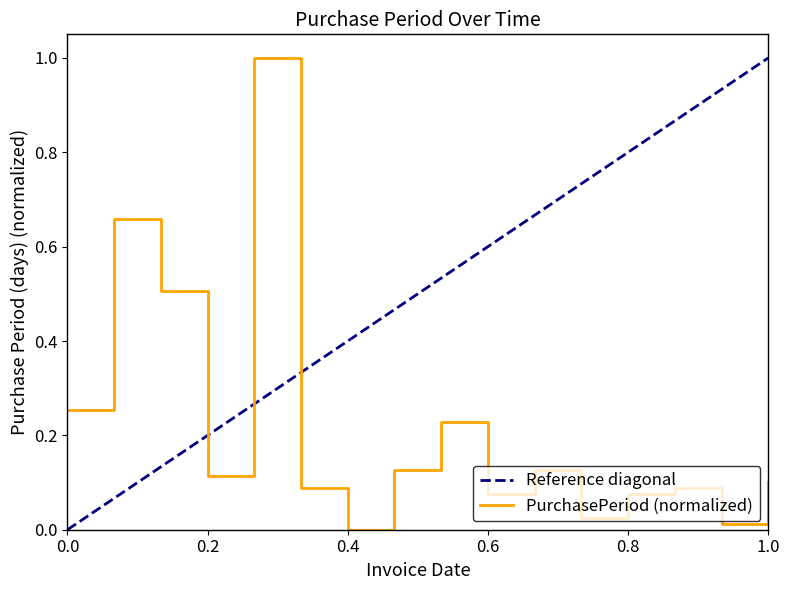

What is the value of the 10th point from the left?

0.1